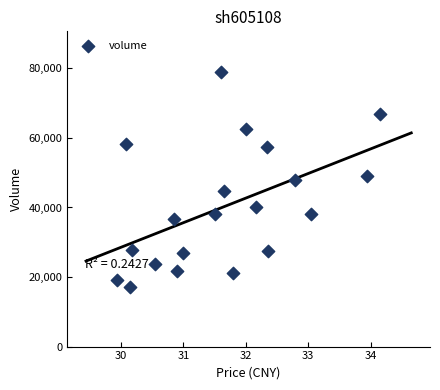

What is the range of Y values (max minus min)?

61572